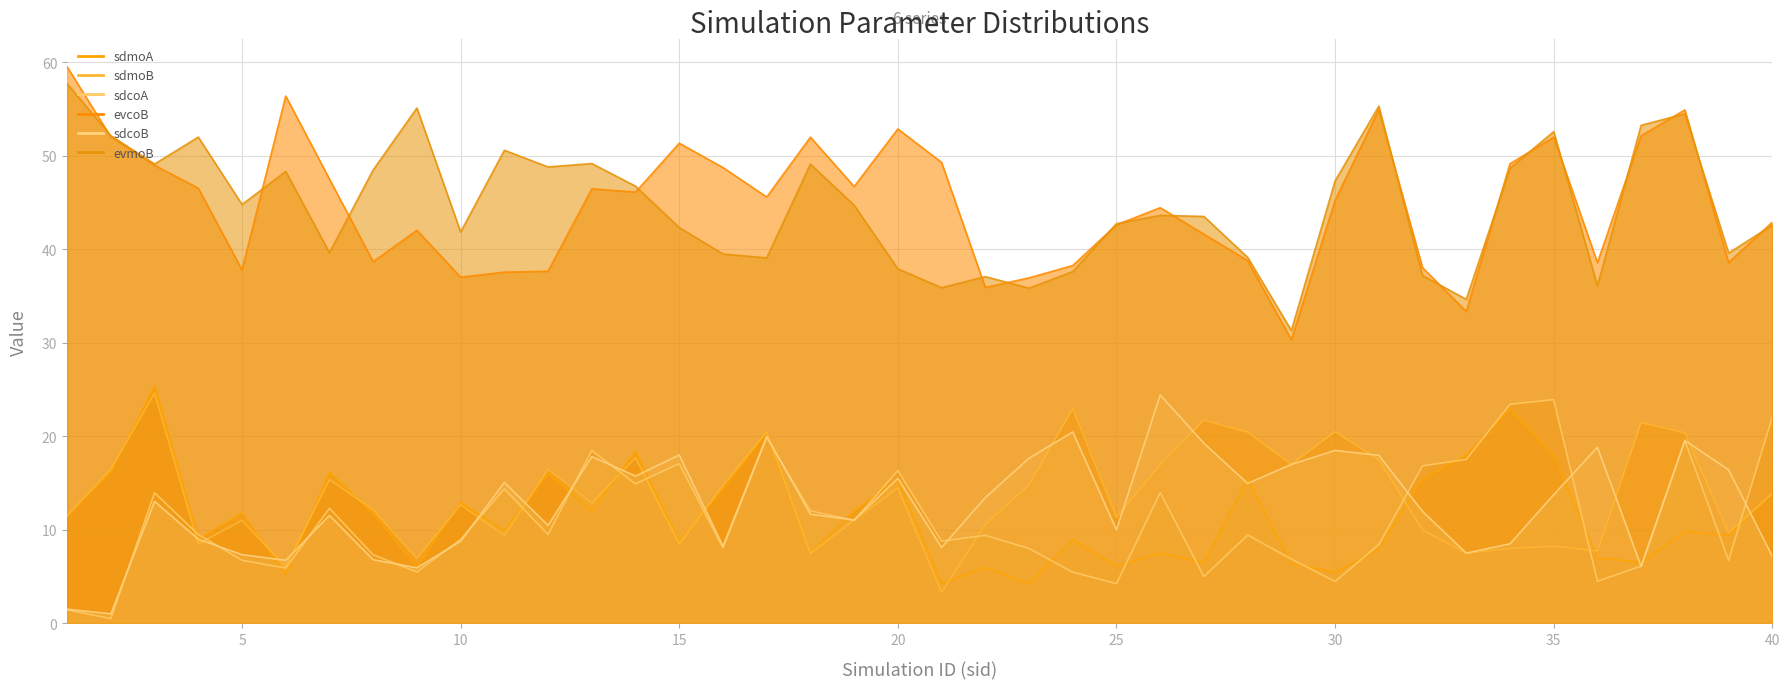

Does the chart display data point markers on the line(s)?

No